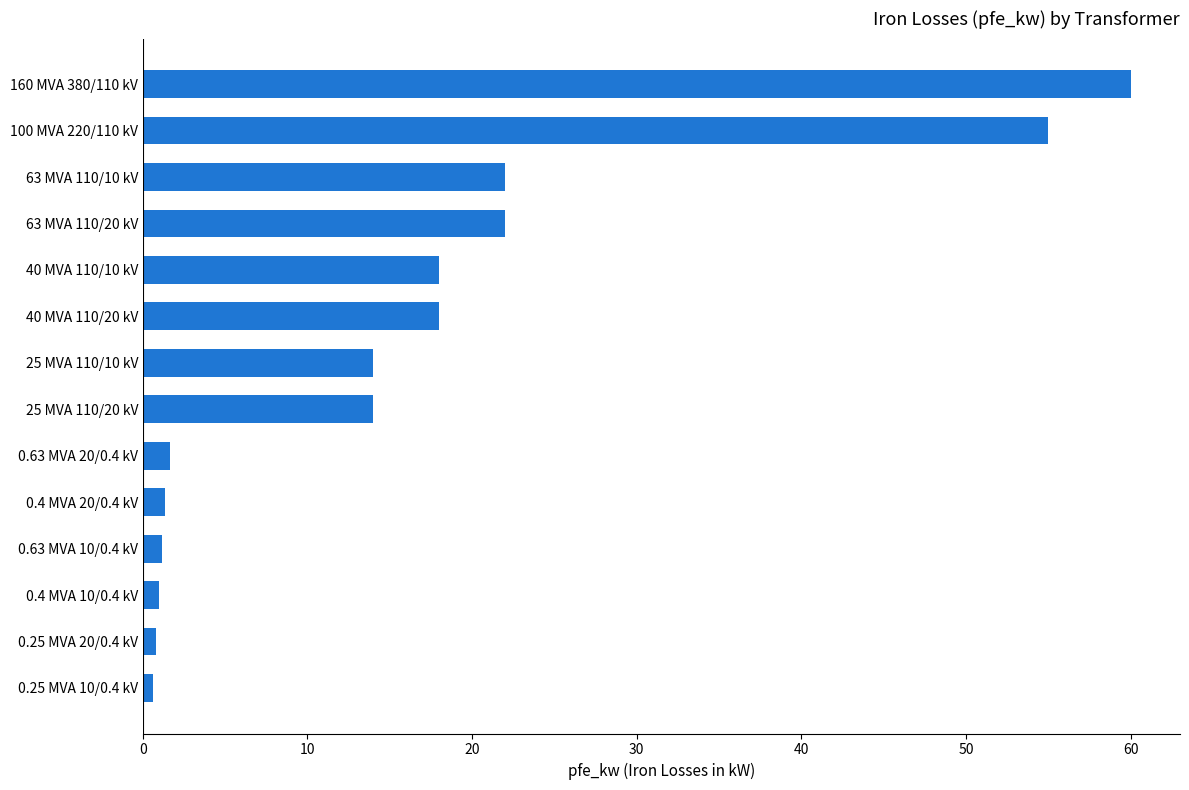

Are the bars grouped side by side (vs. stacked)?

No